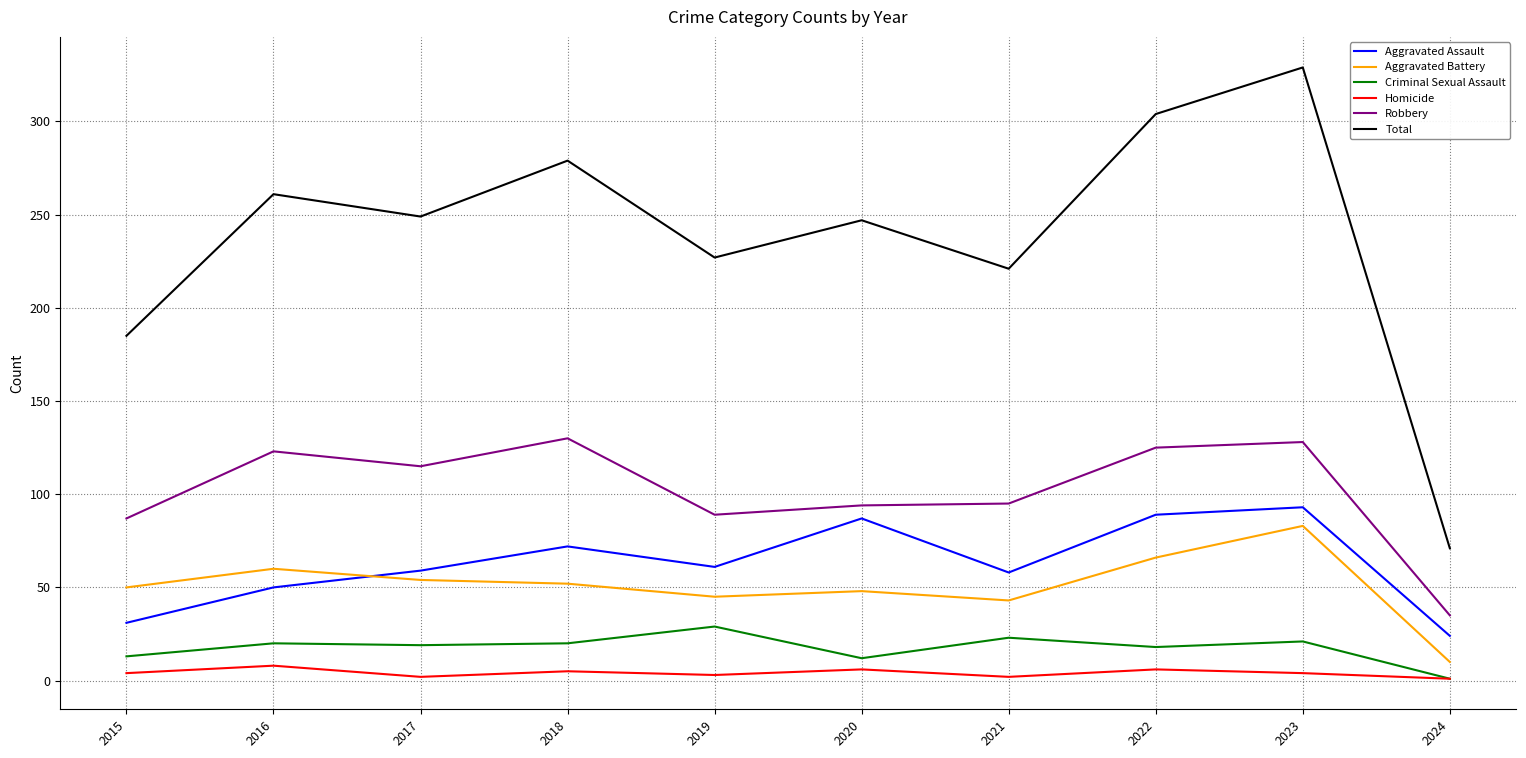

Read the Homicide value at 2016.

8